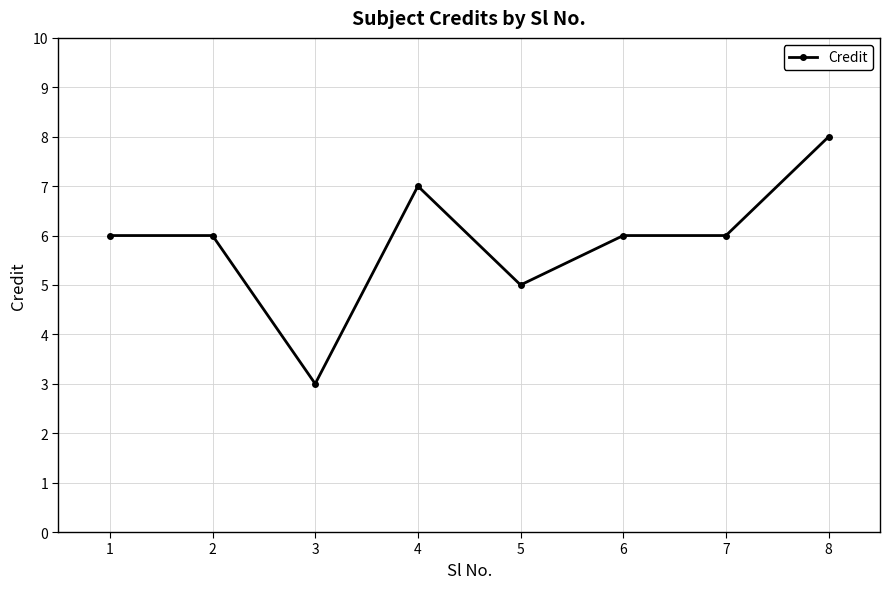

What is the smallest value displayed?

3